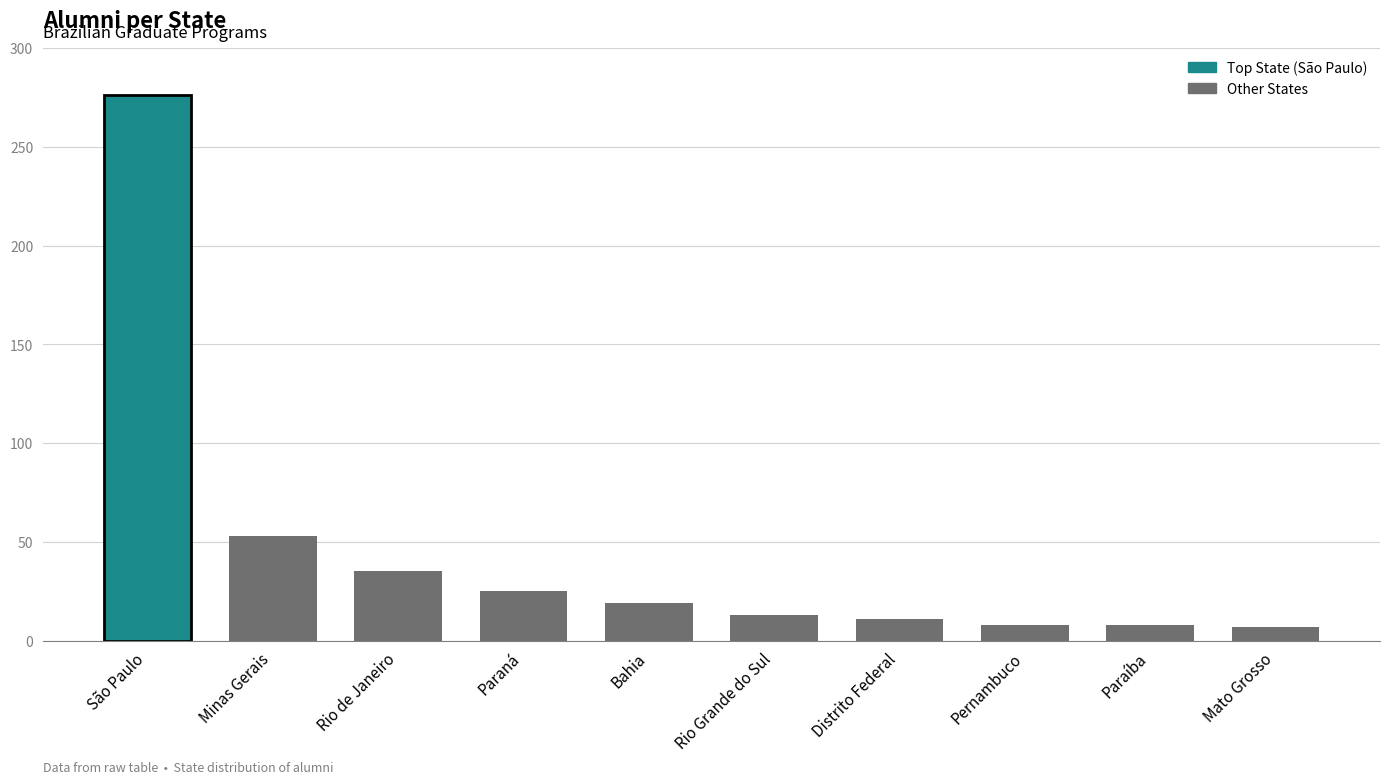

Is it true that the value at Paraíba is 8?

True